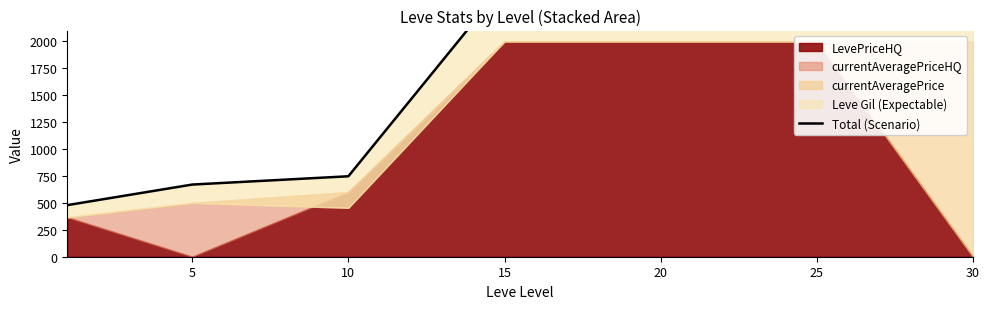

Is it true that the value at 10 is 1192?

False